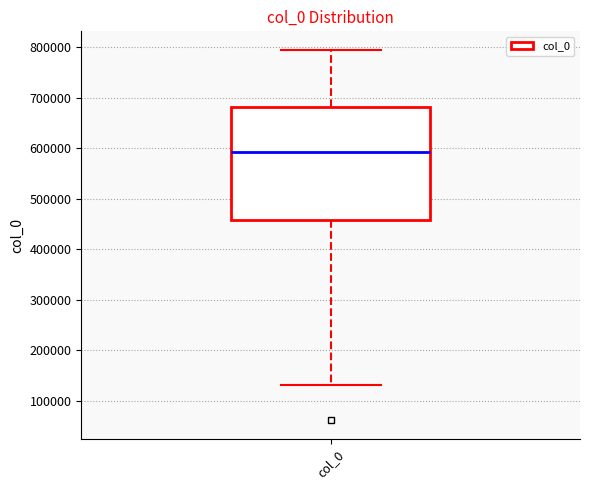

Where is the upper edge of the box for col_0 on the y-axis? The values are not printed on the chart, so give them approximately, as read against the axis.

680000